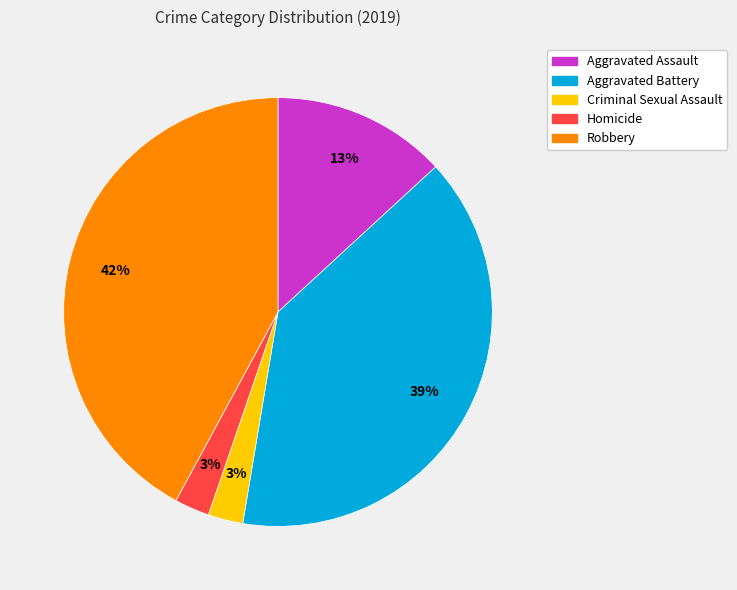

Do Homicide and Aggravated Battery together represent more than half of the pie?

No